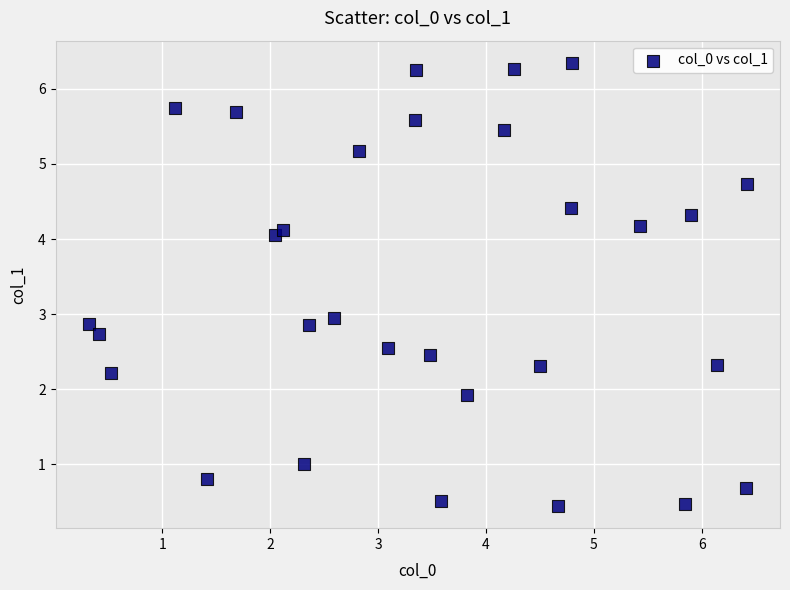

What is the range of X values (max minus min)?

6.1